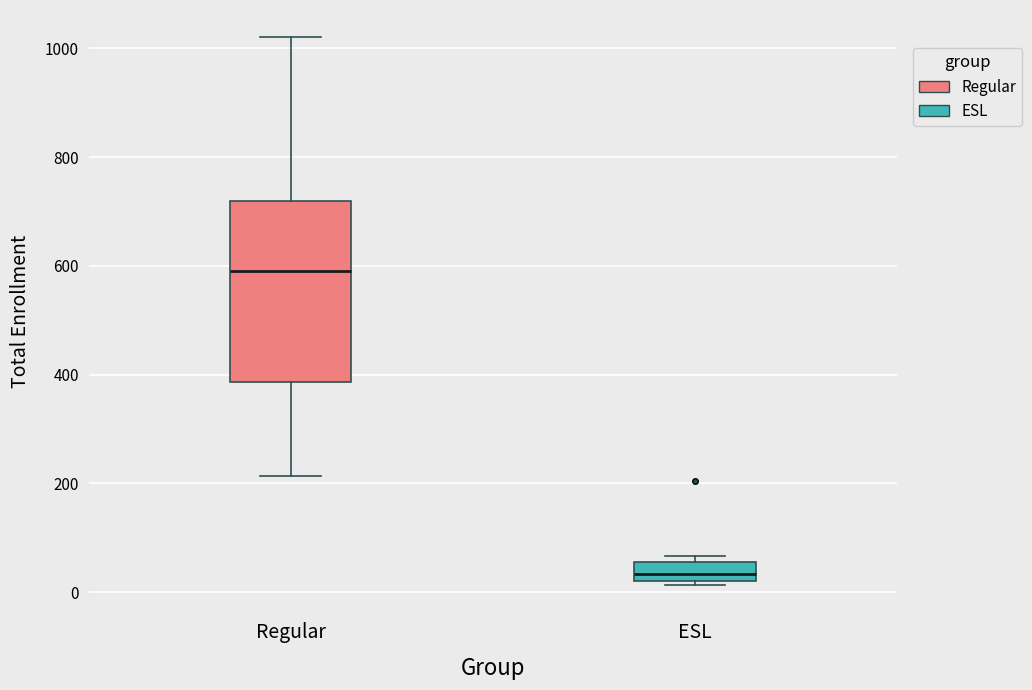

Reading left to right, transcribe this box plot: for each box, give where its median line is, the range the box spans, and where its two whiskers end, as read against the y-axis. The values are not printed on the chart, so give them approximately, as read against the axis.

Regular: median 600, box 380 to 720, whiskers 220 to 1020
ESL: median 40, box 20 to 60, whiskers 20 (just below the box's lower edge) to 60 (just above the box's upper edge)